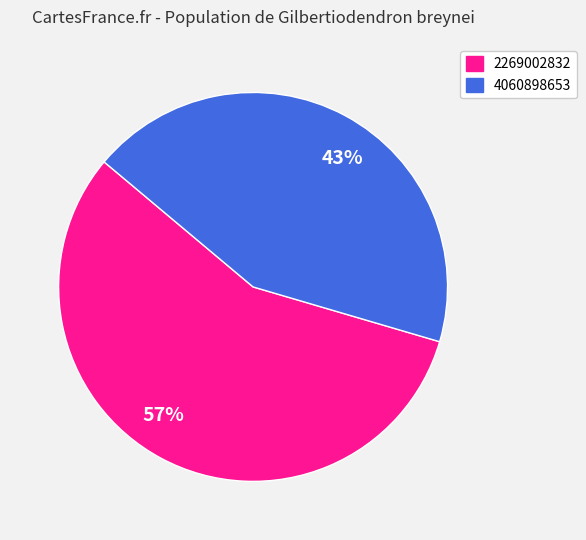

Which slice represents more than half of the pie?

2269002832